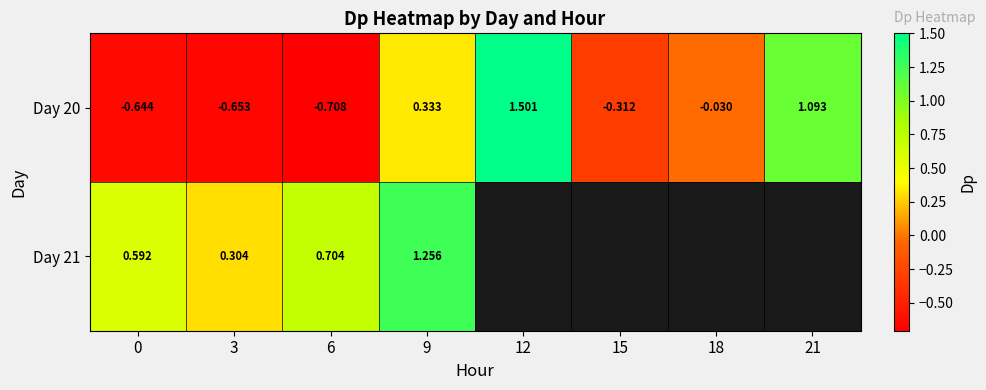

At how many categories does at least one series exceed 0?

6